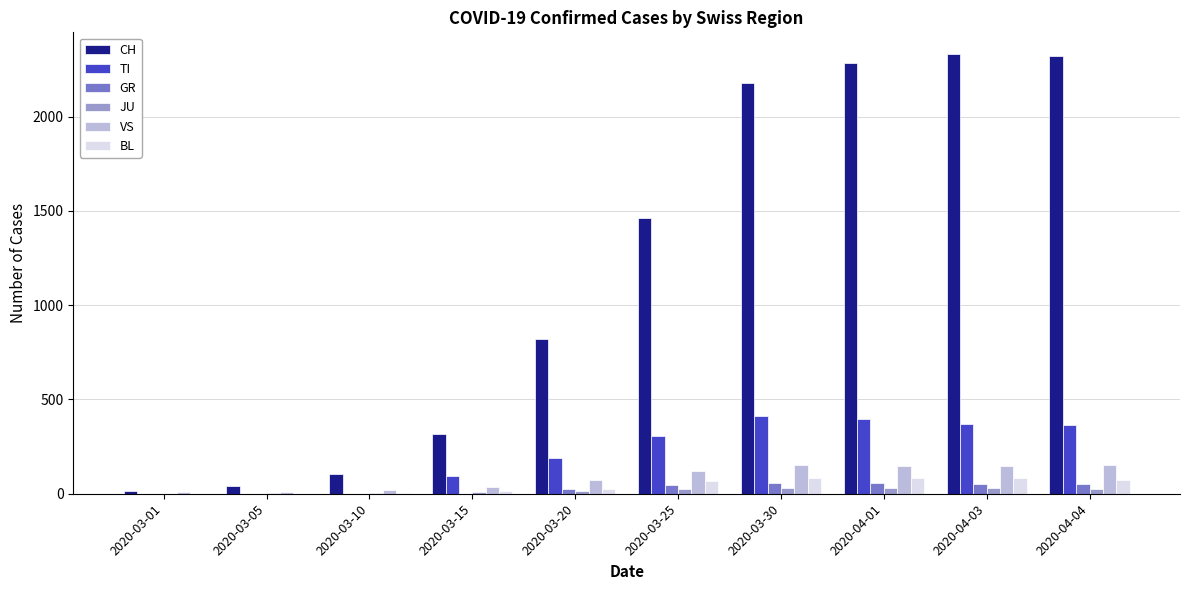

Is the value of TI at 2020-03-10 greater than the value of CH at 2020-04-01?

No